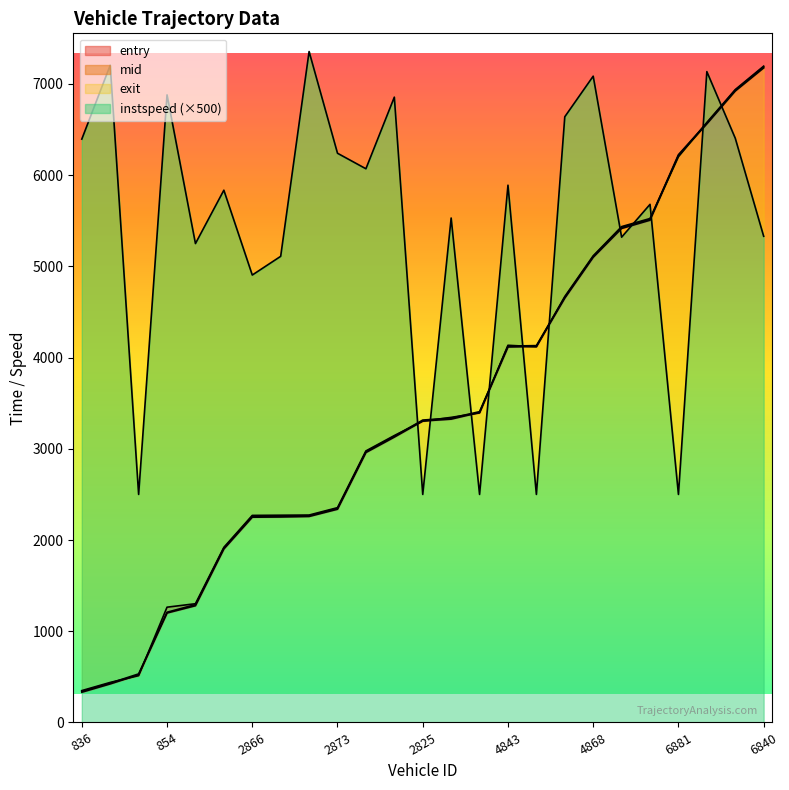

True or false: entry has a value of 1480.6 at 2866.

False